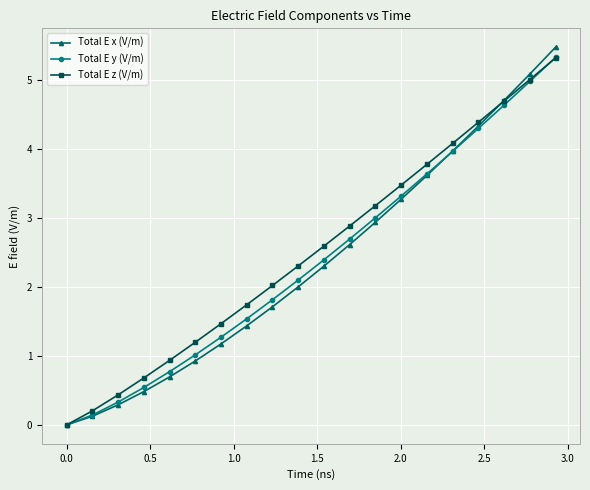

What is the sum of all Total E x (V/m) values?

47.1